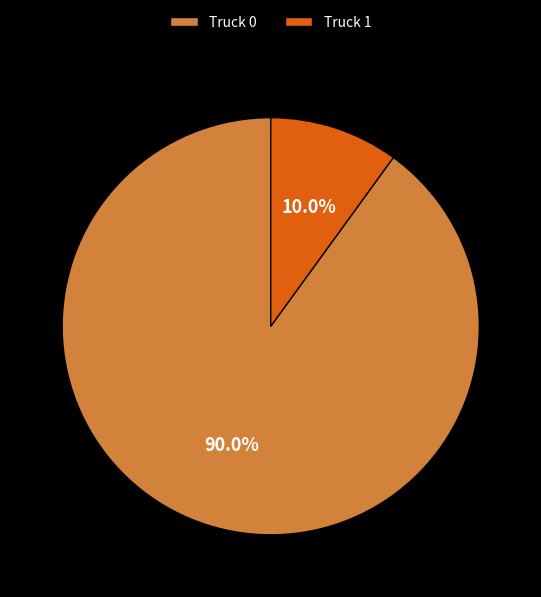

Which has a higher value, Truck 1 or Truck 0?

Truck 0